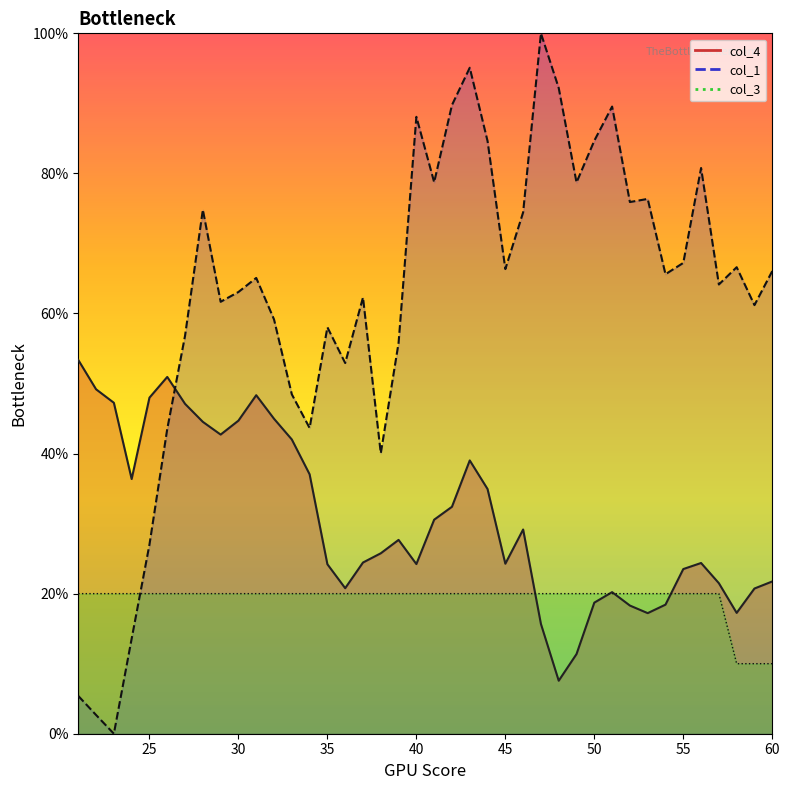

In col_4, how many points are higher than both neighbors (excluding endpoints)?

7